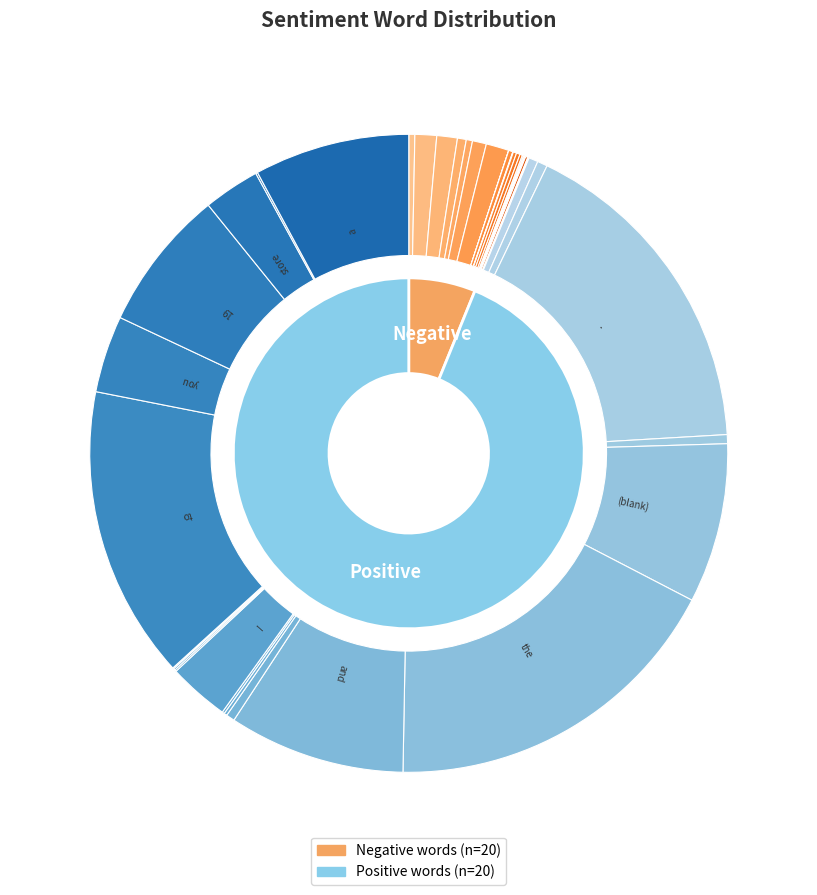

The 5 slice represents 6% of the pie. True or false?

False